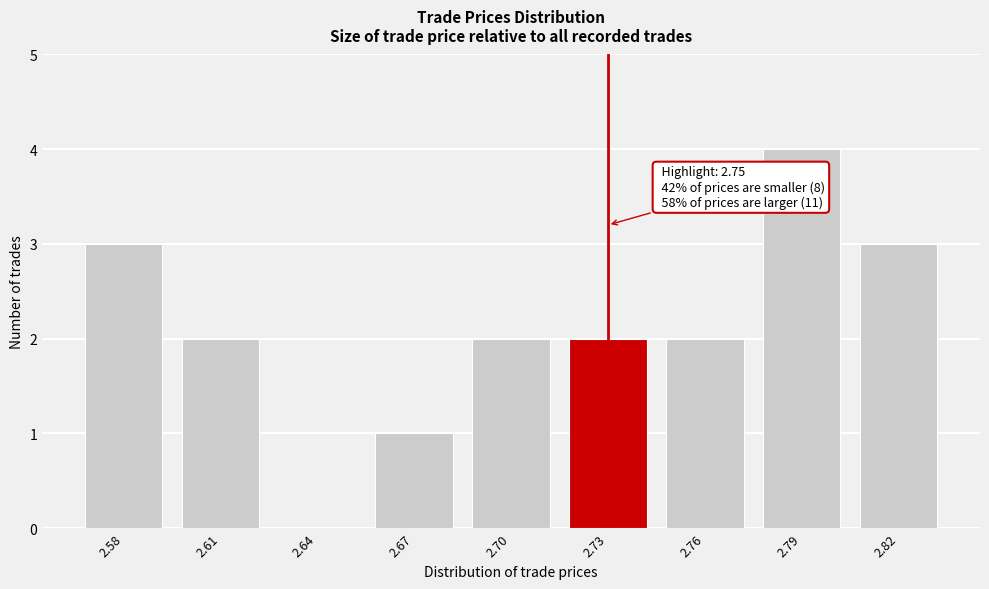

Reading left to right, transcribe all the data shown in this chart.

2.58=3	2.61=2	2.64=0	2.67=1	2.70=2	2.73=2	2.76=2	2.79=4	2.82=3